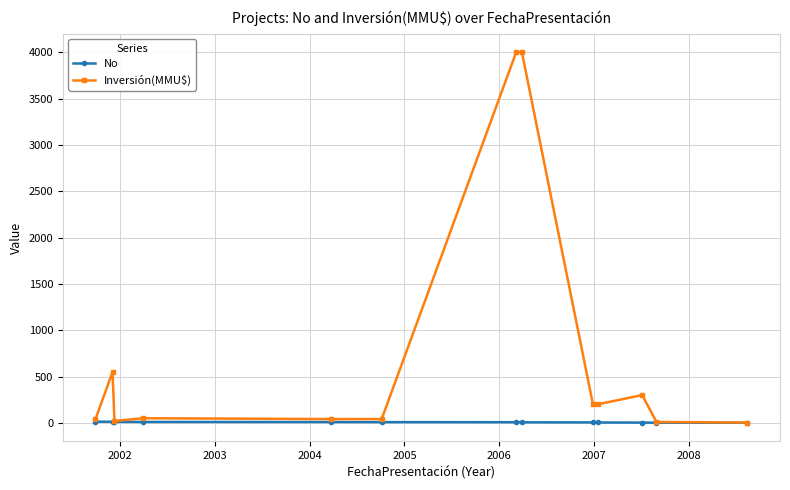

Which series has the largest total across all categories?

Inversión(MMU$)